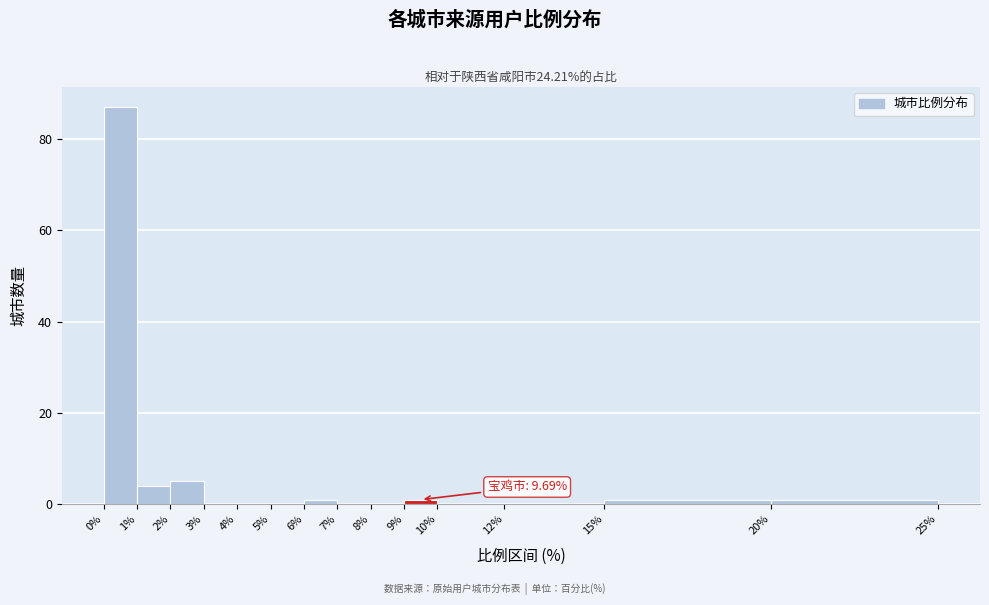

Which range on the x-axis has the tallest bar?

0% to 1%